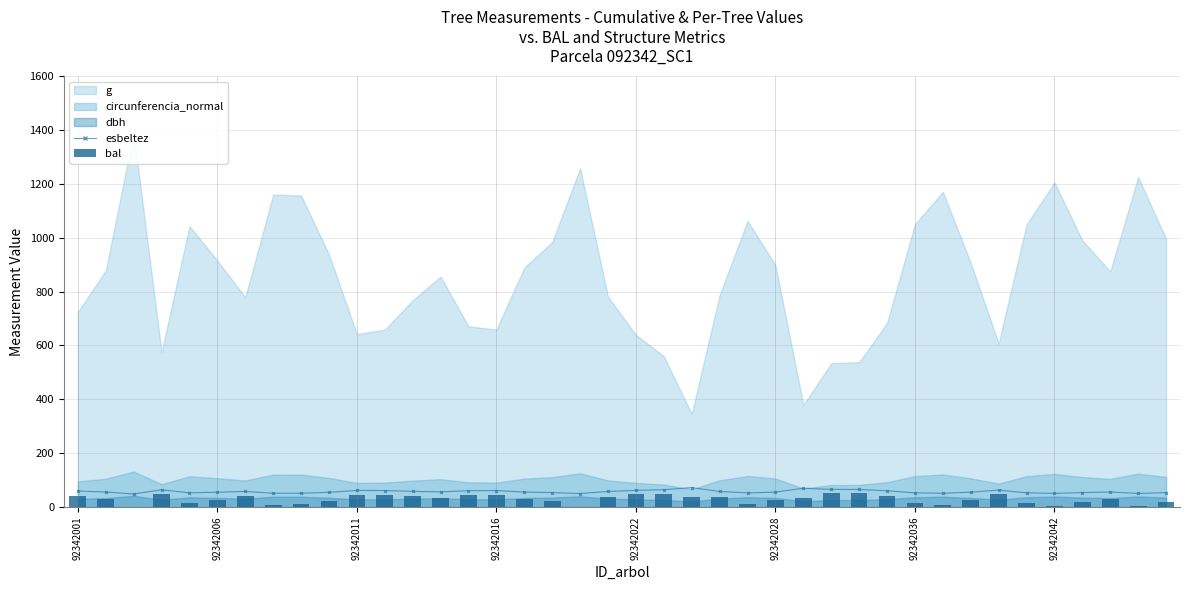

The value of esbeltez at 33 is 63.1. True or false?

True